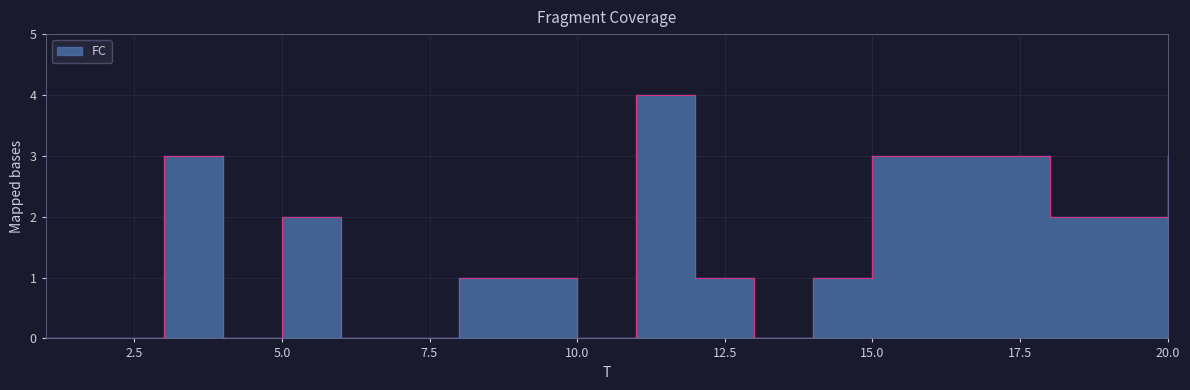

What is the difference between the values at 9 and 1?

1